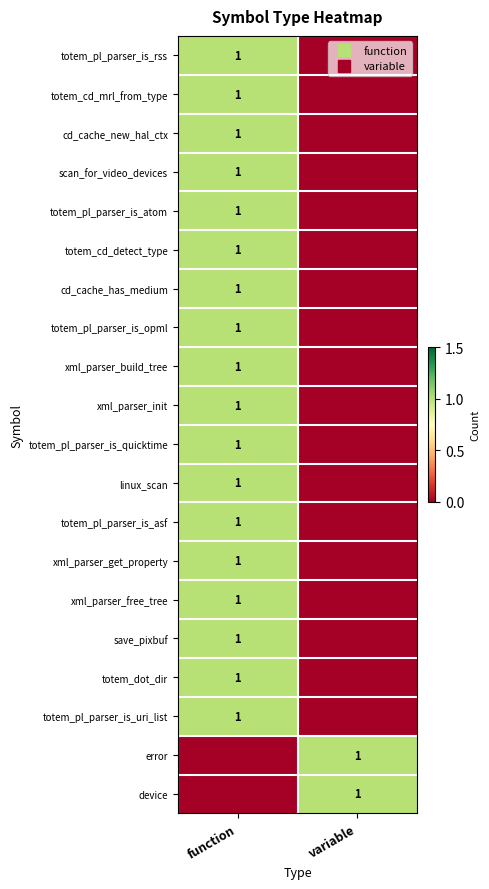

Which series has the largest total across all categories?

totem_pl_parser_is_rss